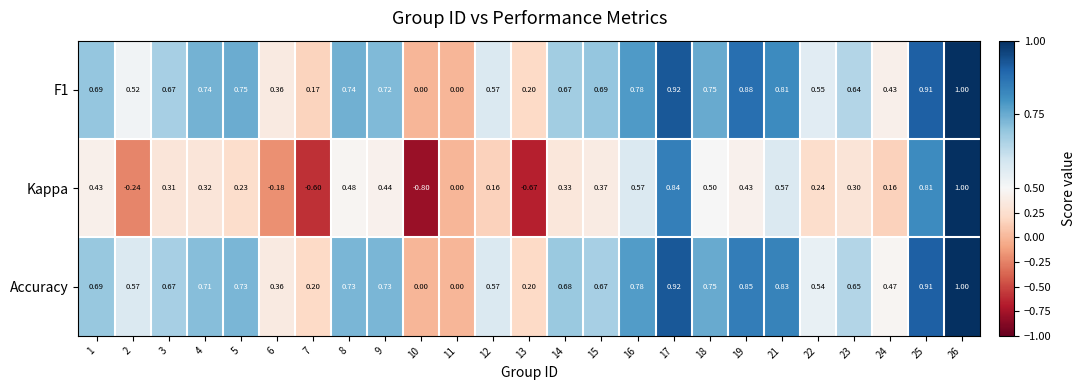

Is the value of Kappa at 3 greater than the value of Accuracy at 8?

No